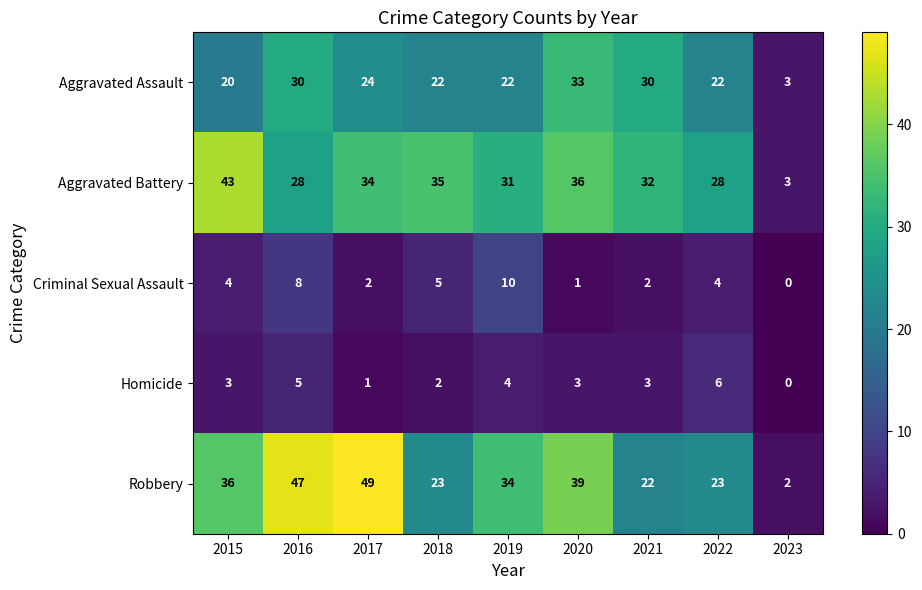

What is the spread (max minus min) of values at 2020?

38